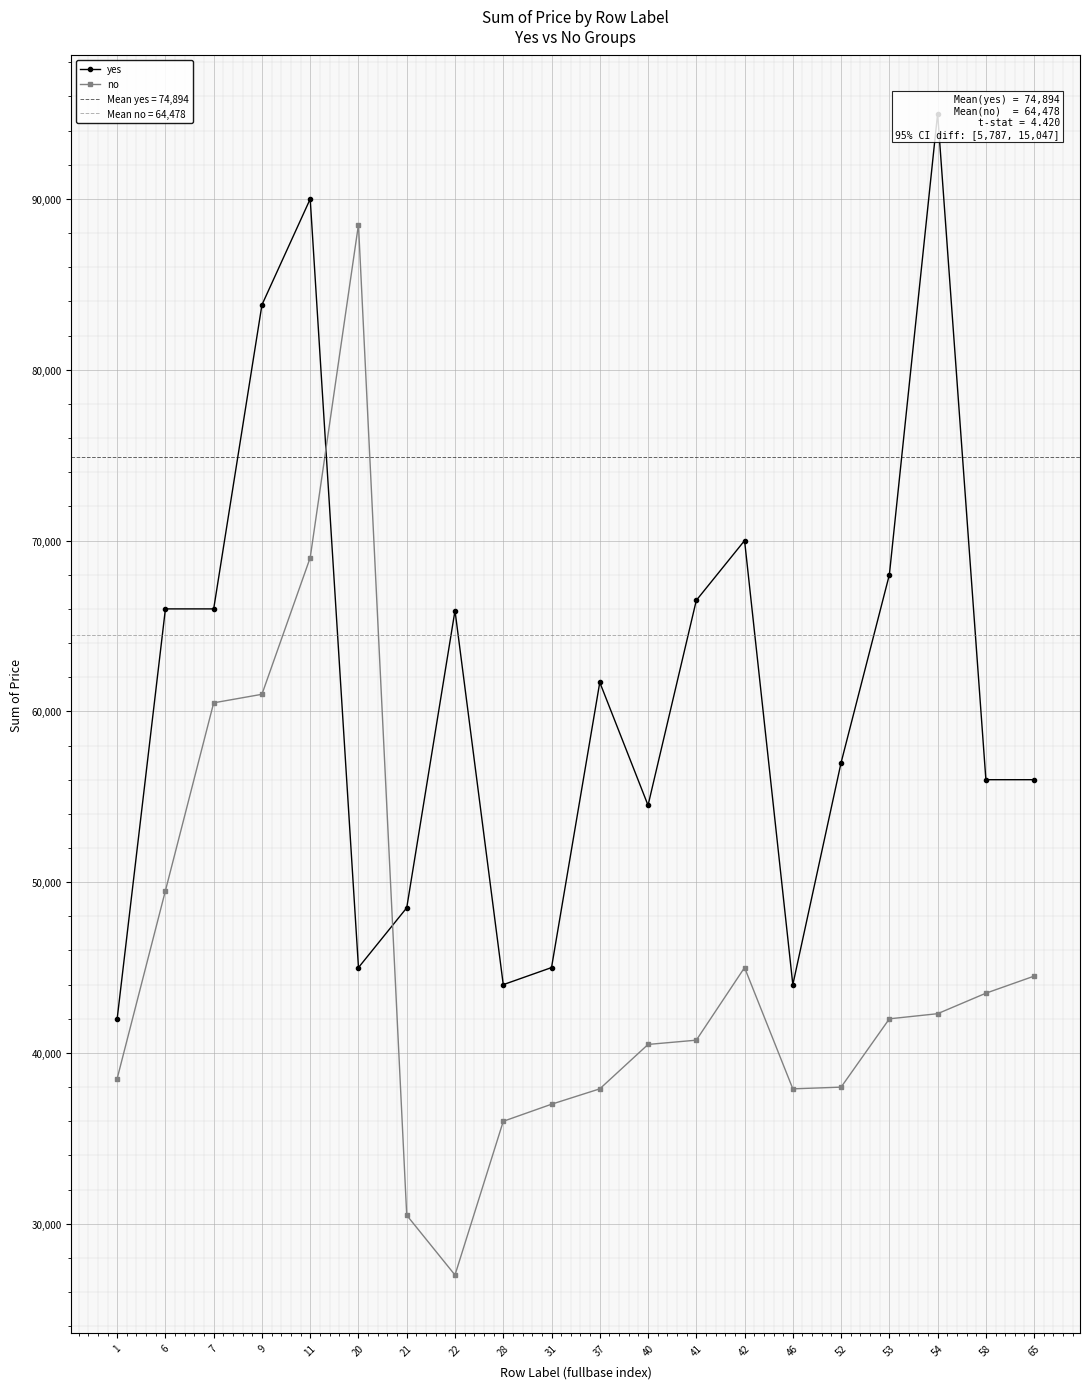

What is the difference between the maximum and minimum values in the yes series?

53000